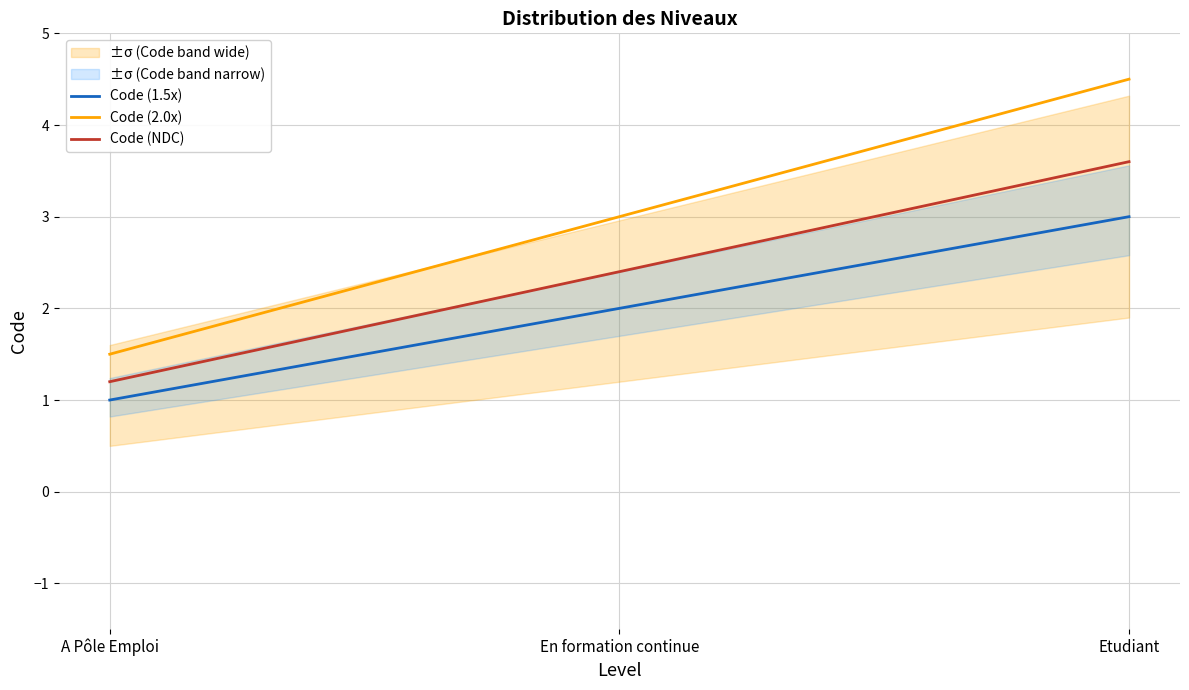

What is the label of the 3rd point from the right?

A Pôle Emploi